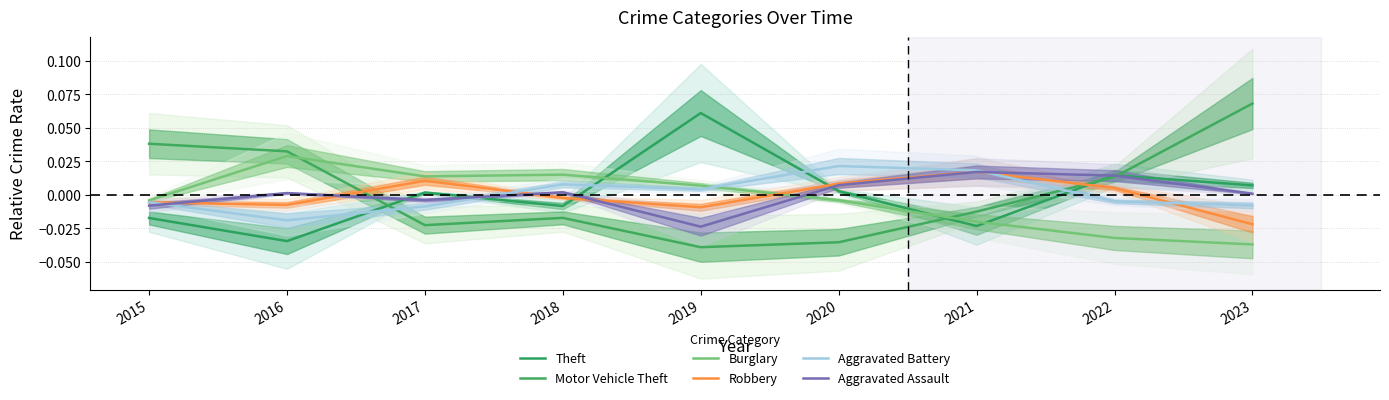

How many data points in Motor Vehicle Theft are above 0?

4